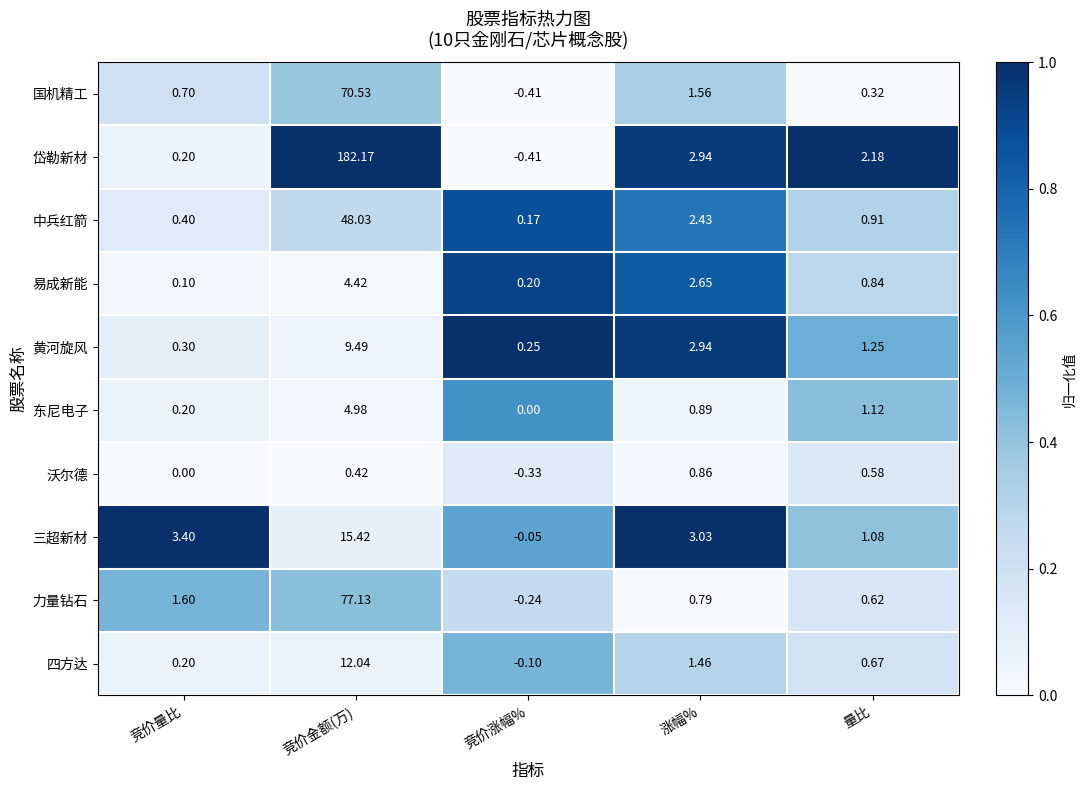

At which label does 三超新材 first exceed 3?

竞价量比